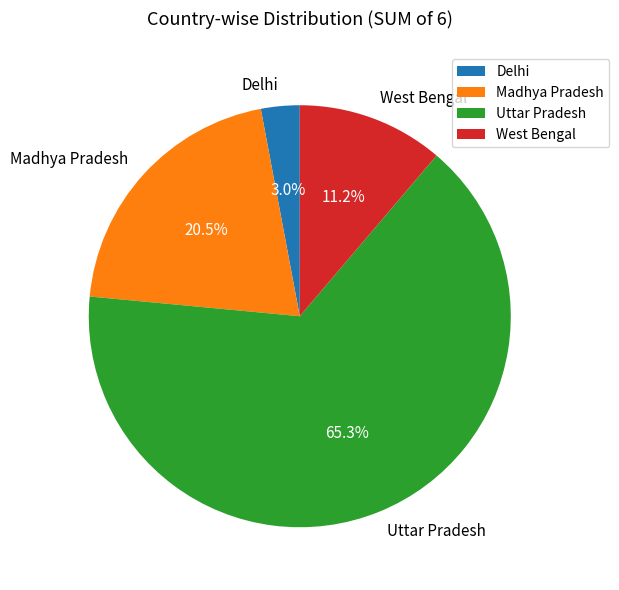

Is there a majority slice in this chart?

Yes